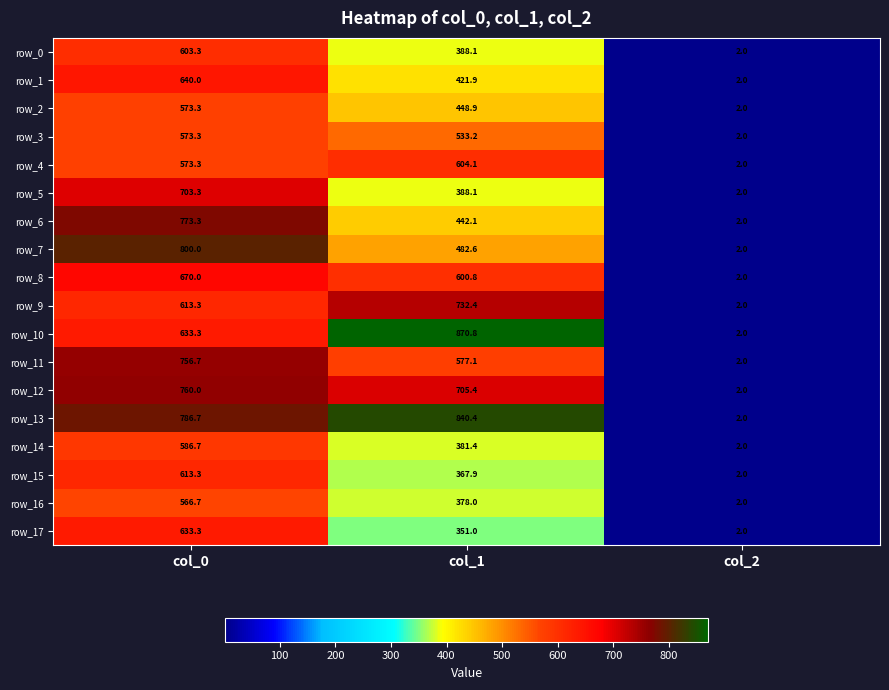

Read the row_16 value at col_1.

378.0